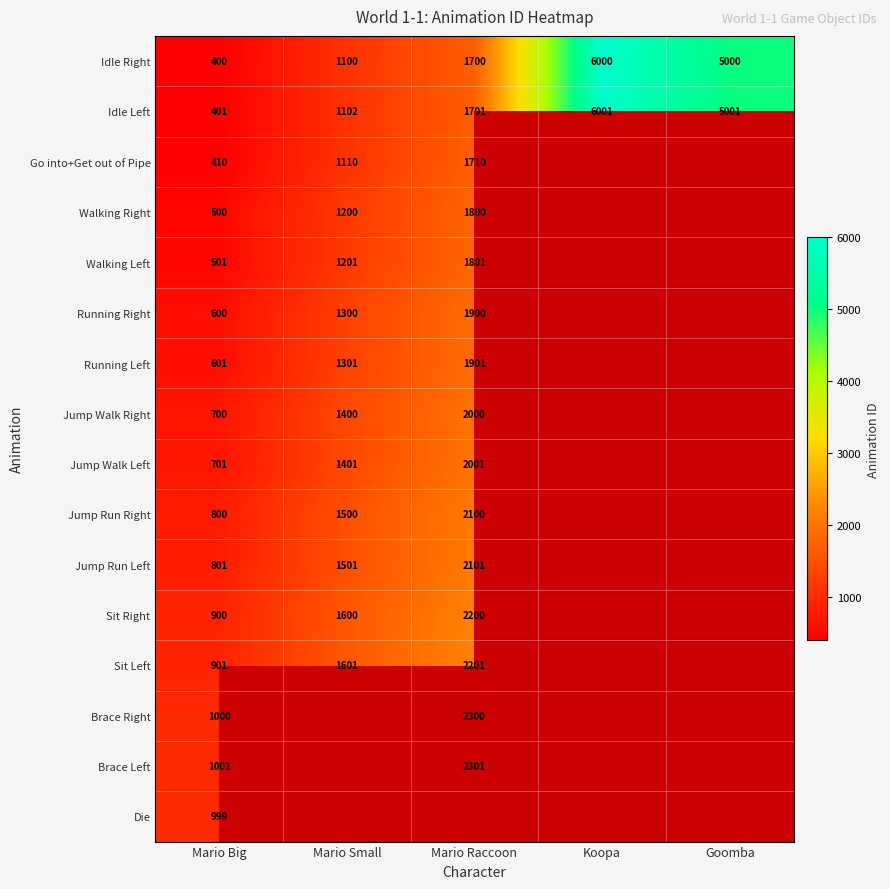

At which category does the chart reach its peak across all series?

Koopa